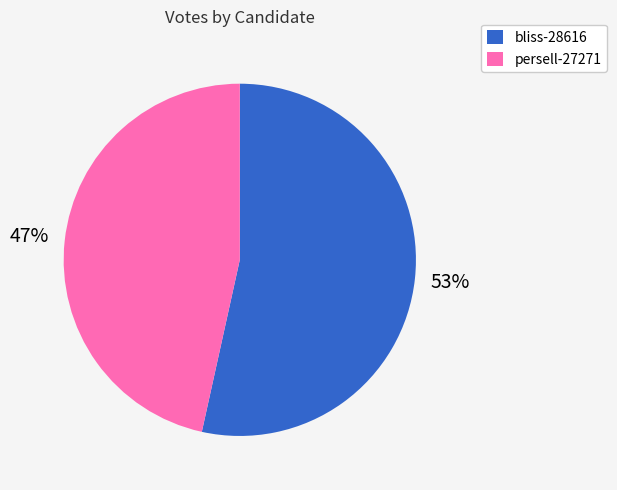

Does bliss-28616 represent more than half of the total?

Yes